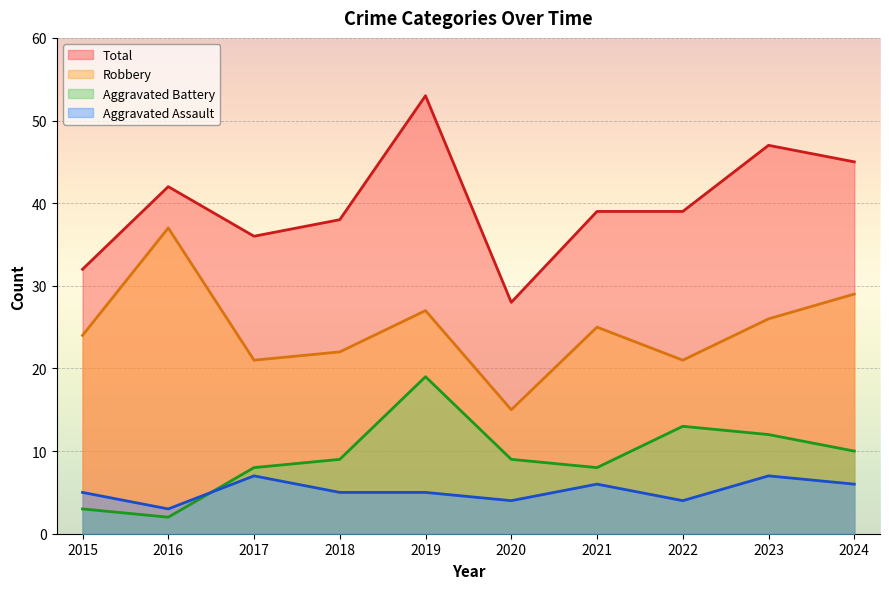

How many interior local valleys does the Robbery series have?

3